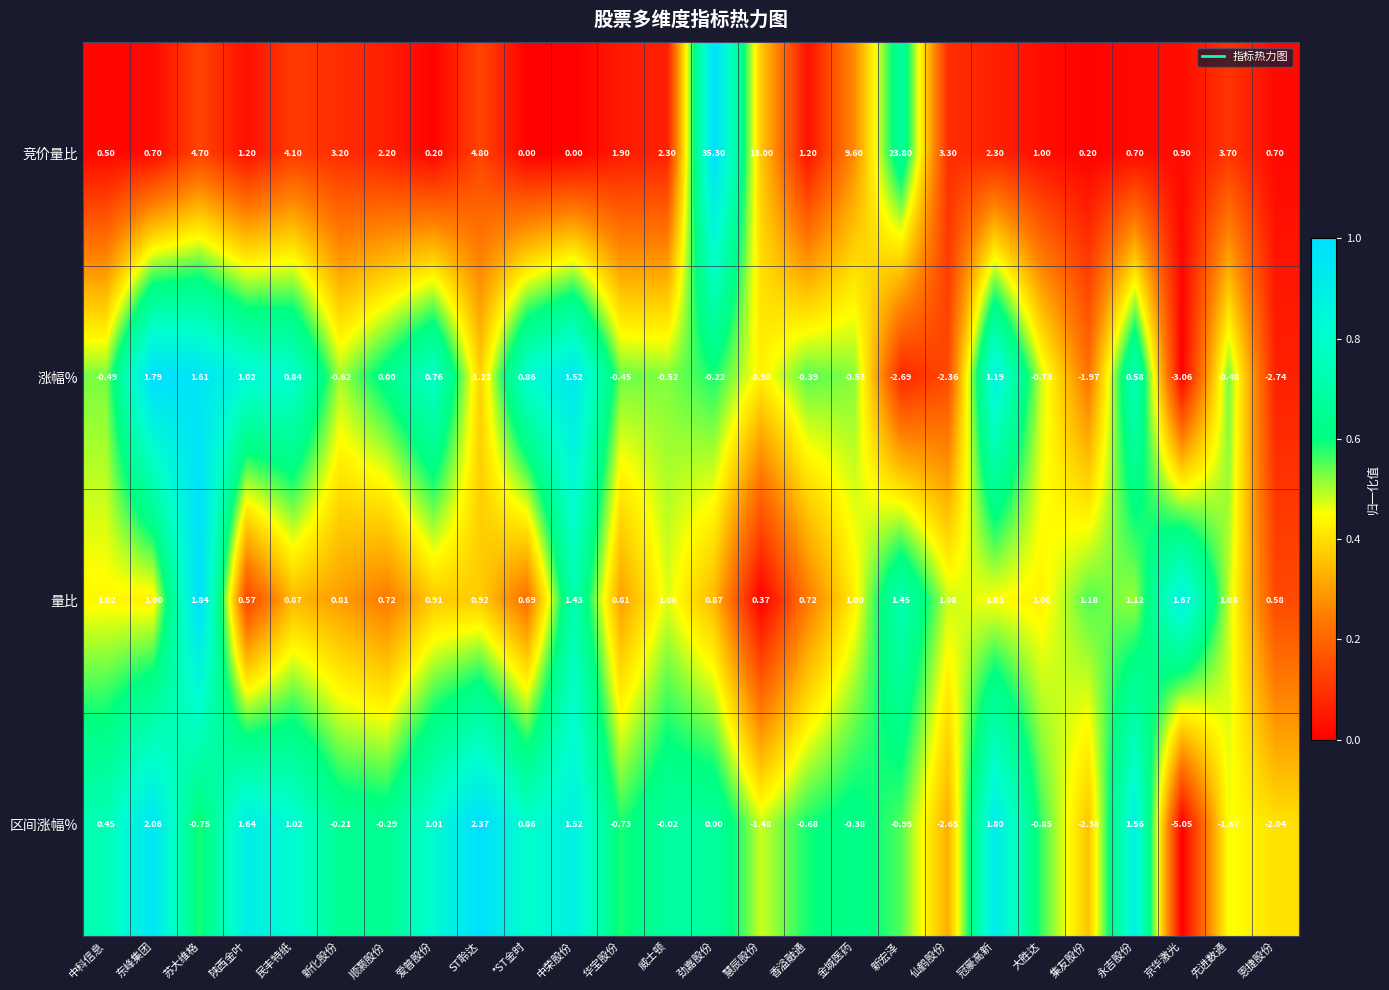

Which series has the largest total across all categories?

竞价量比